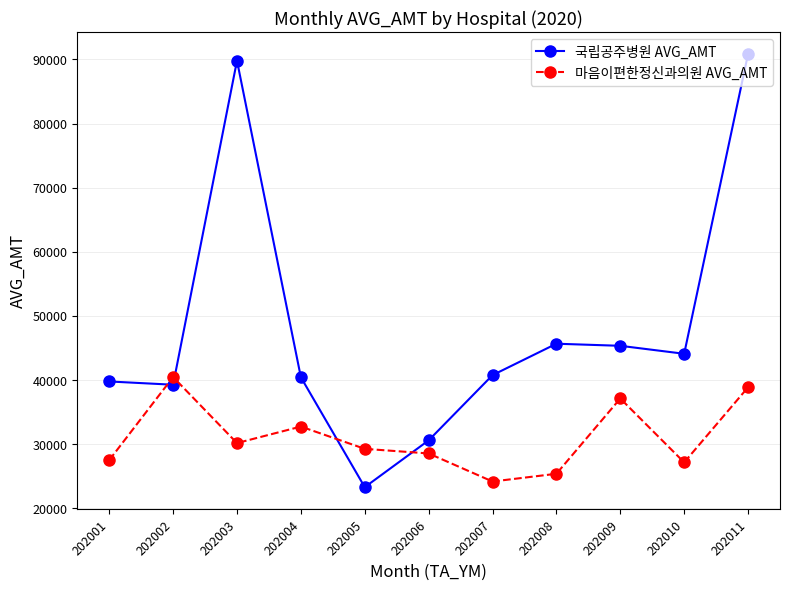

What is the value of the 국립공주병원 AVG_AMT point at the 9th from the left?

45312